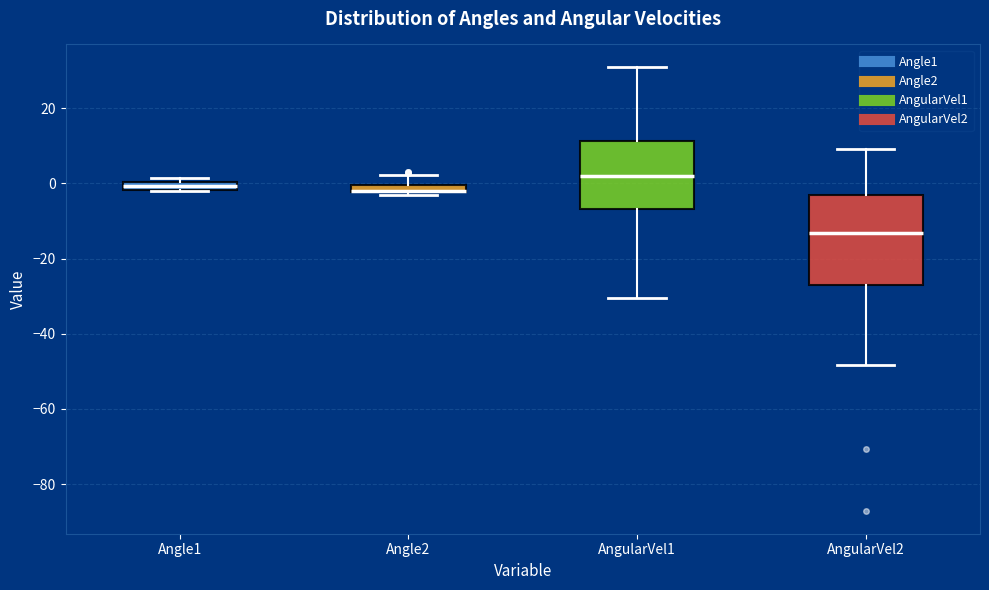

Comparing the boxes themselves (not the whiskers), which one is the tallest?

AngularVel2